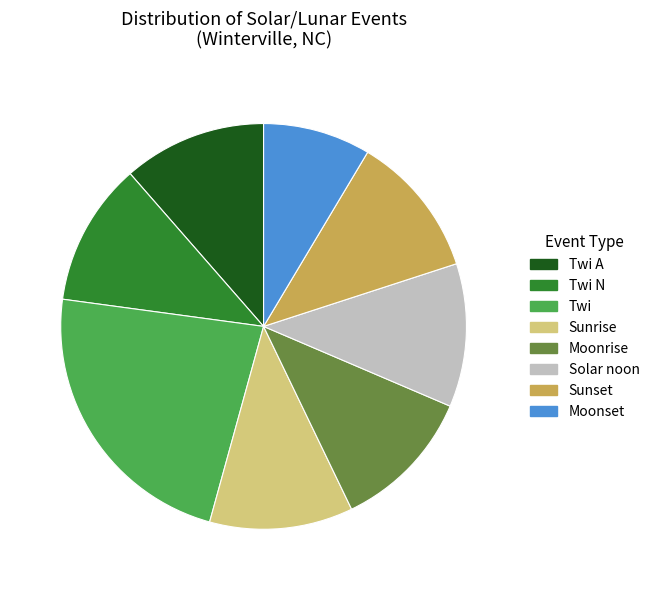

Which has a higher value, Moonset or Sunset?

Sunset